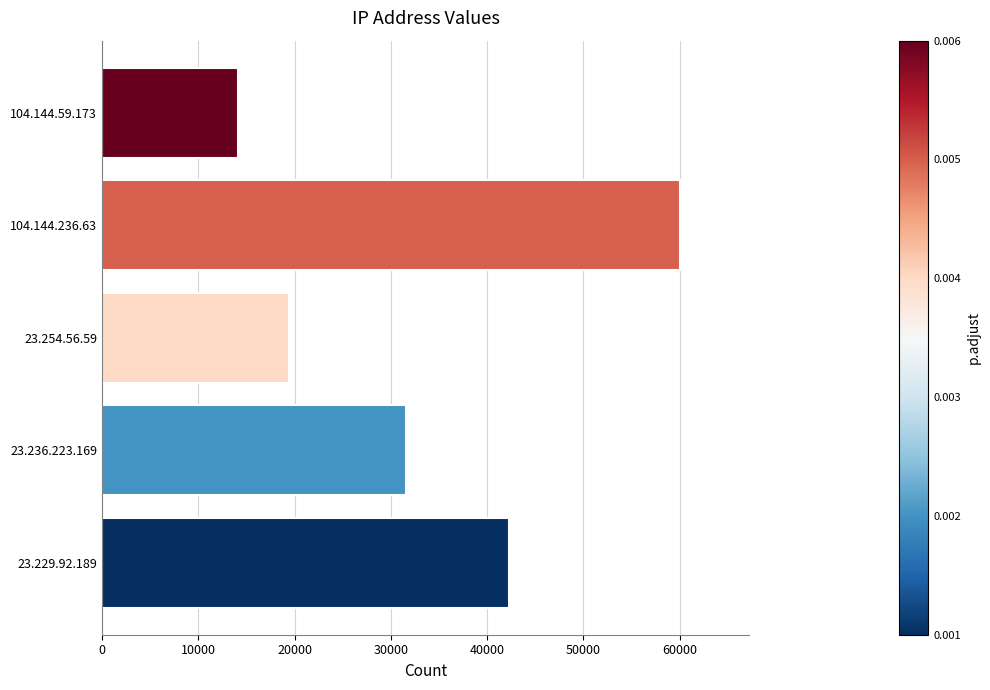

How many values are below 31525?

2